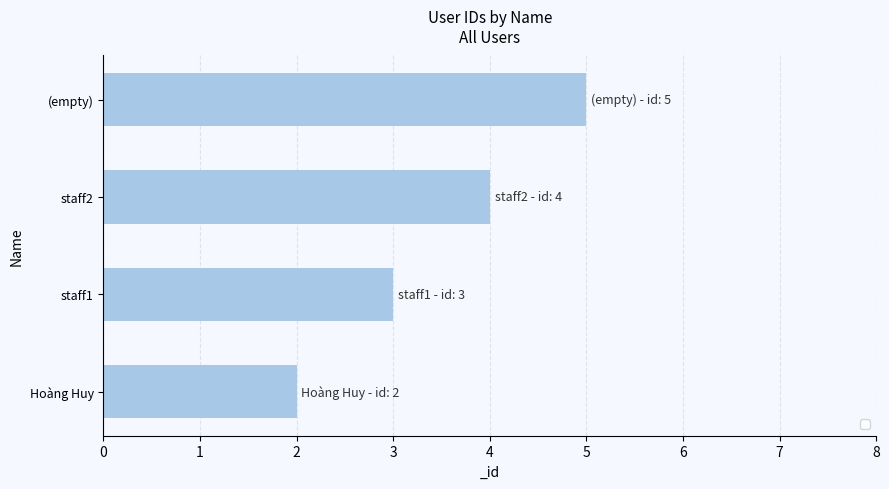

Reading bottom to top, extract all data points from this chart.

2	3	4	5